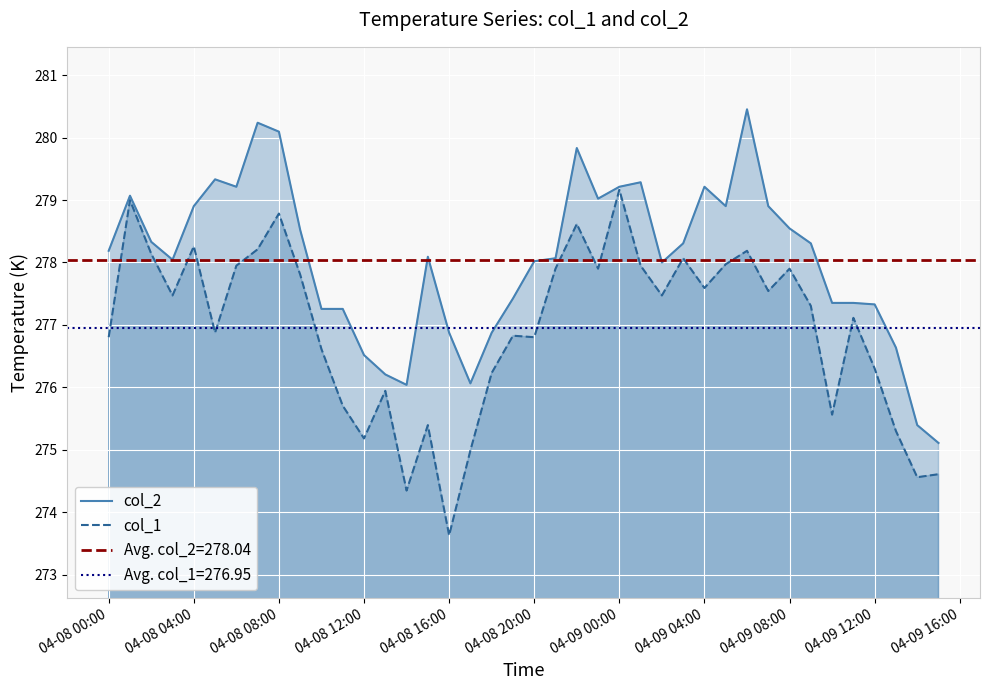

What is the value of the col_1 point at the 1st from the left?

276.8